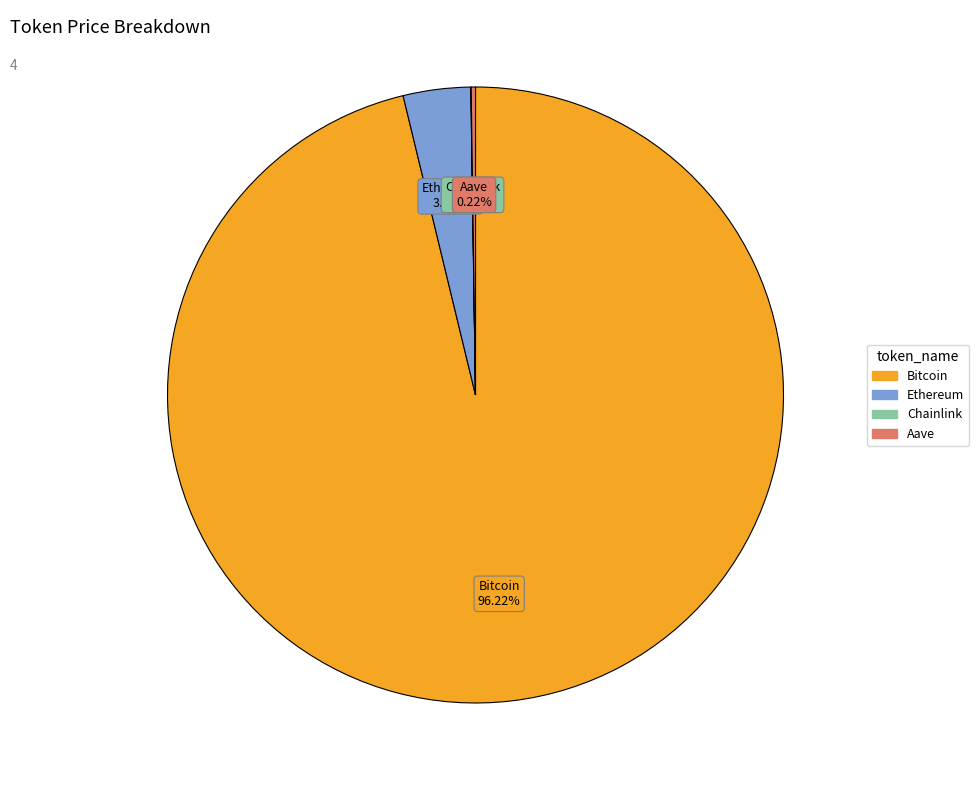

Which category has the biggest portion of the pie?

Bitcoin